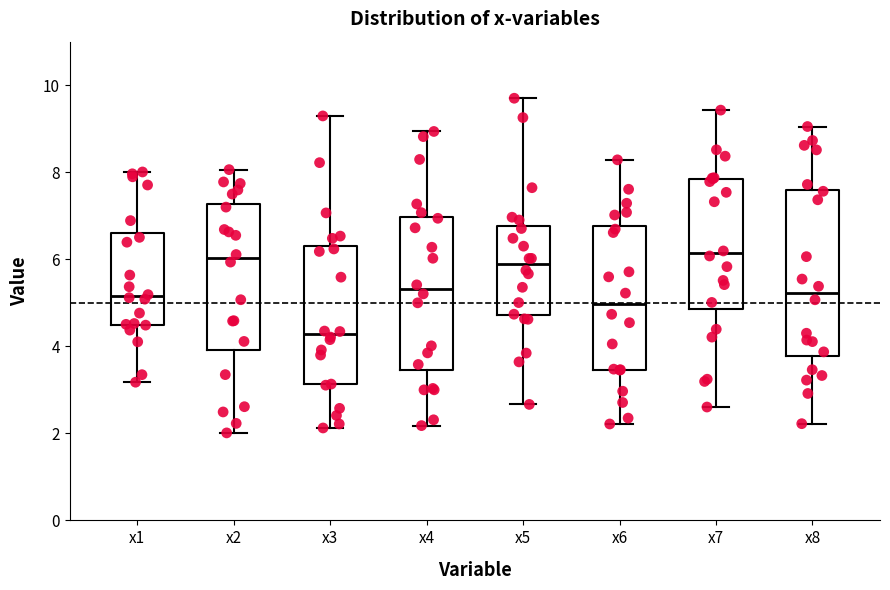

Where does the upper whisker of the box for x4 end on the y-axis? The values are not printed on the chart, so give them approximately, as read against the axis.

9.0